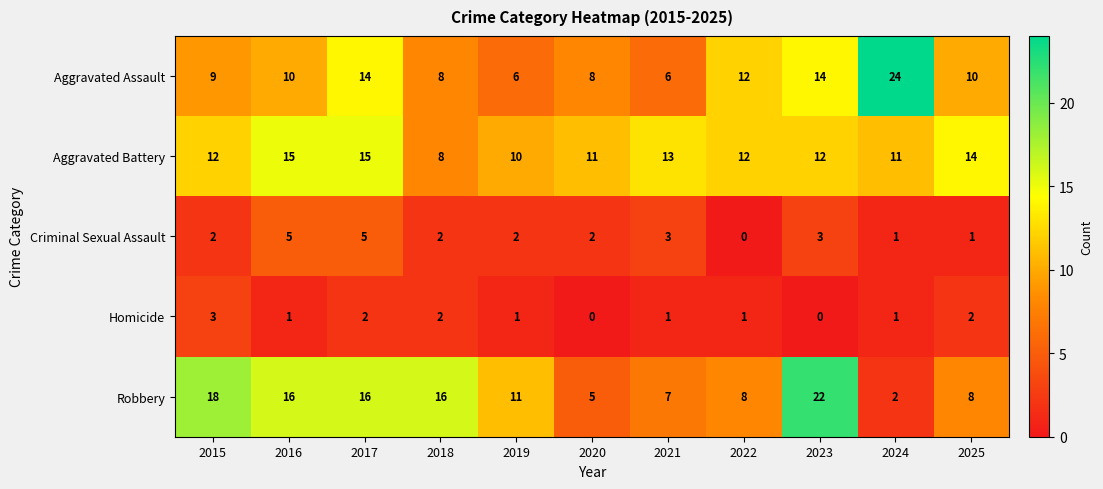

Is the value of Homicide at 2018 greater than the value of Robbery at 2025?

No